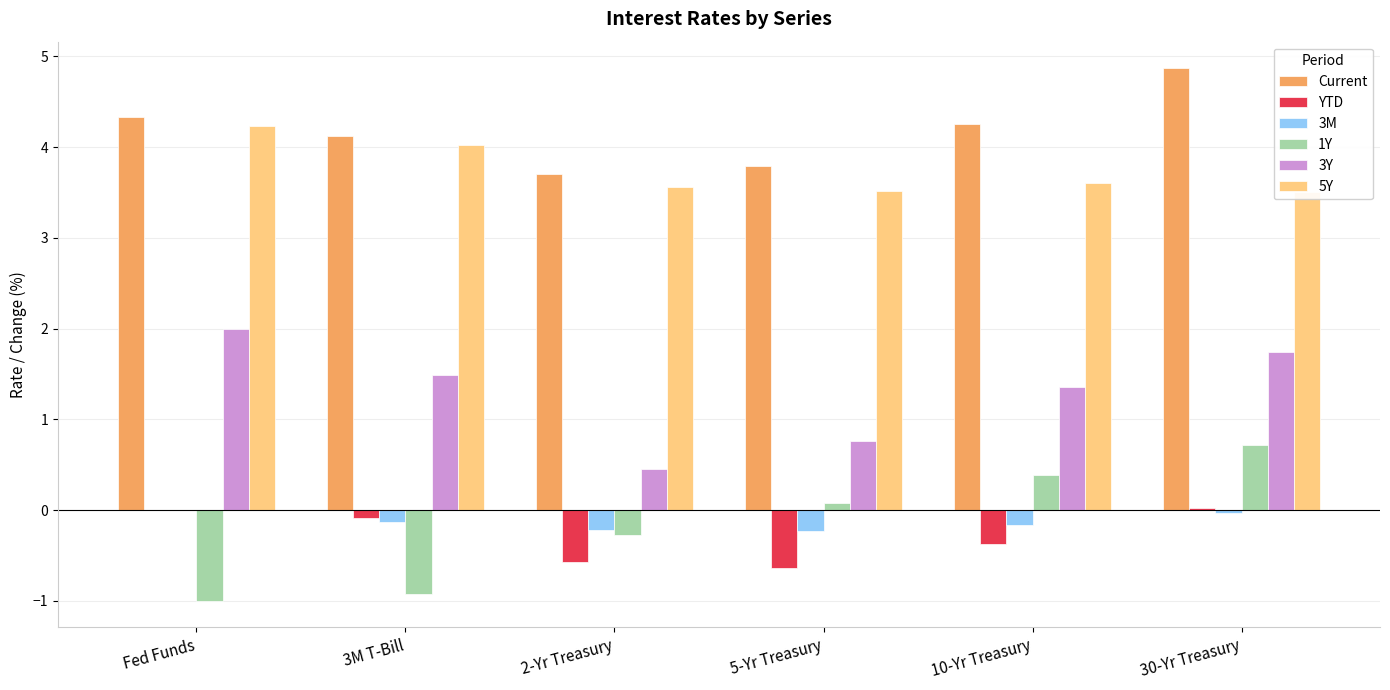

What is the value of the Current bar at the 4th from the left?

3.8